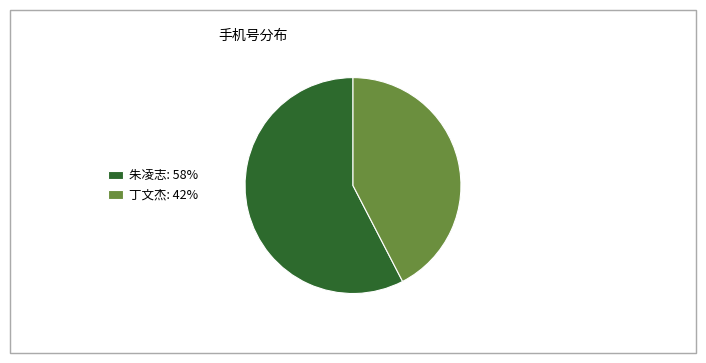

Is it true that 朱凌志 is 58% of the pie?

True